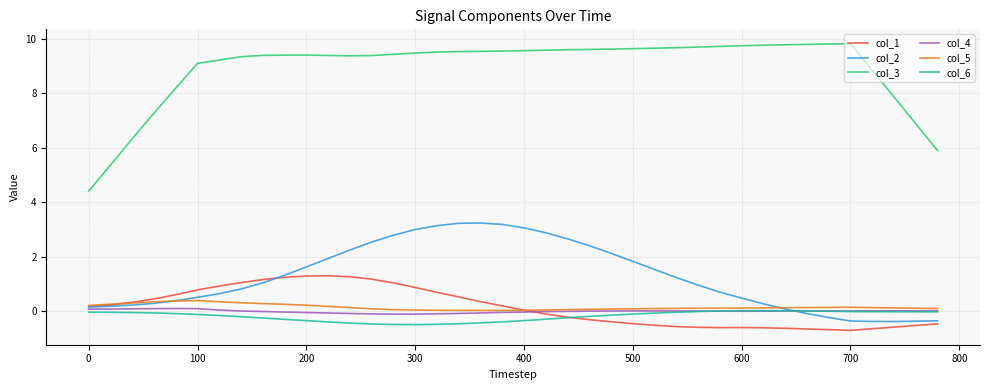

Which series has the largest range (max minus min)?

col_3